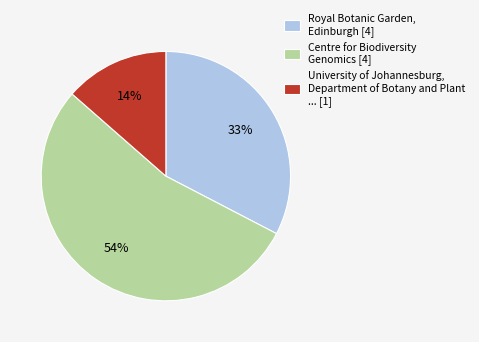

How many slices are in this pie chart?

3